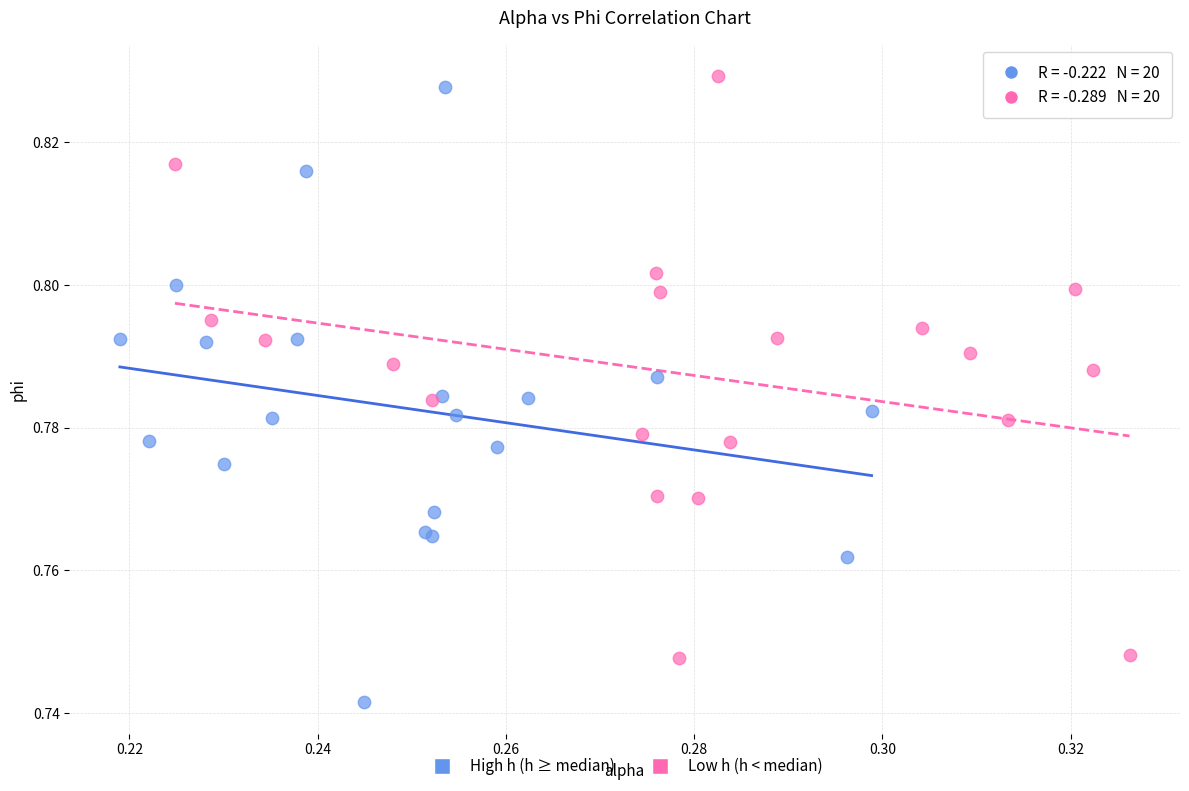

Which series contains the lowest Y value?

High h (h ≥ median)